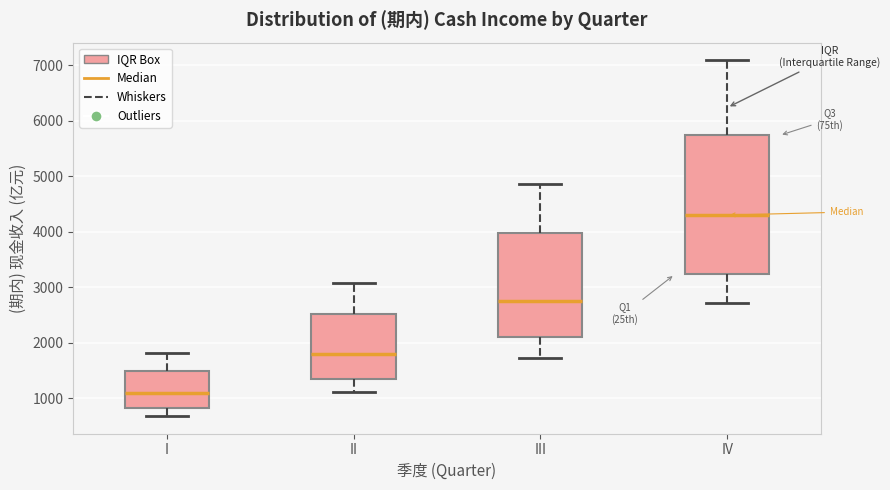

Where does the lower whisker of the box for II end on the y-axis? The values are not printed on the chart, so give them approximately, as read against the axis.

1100